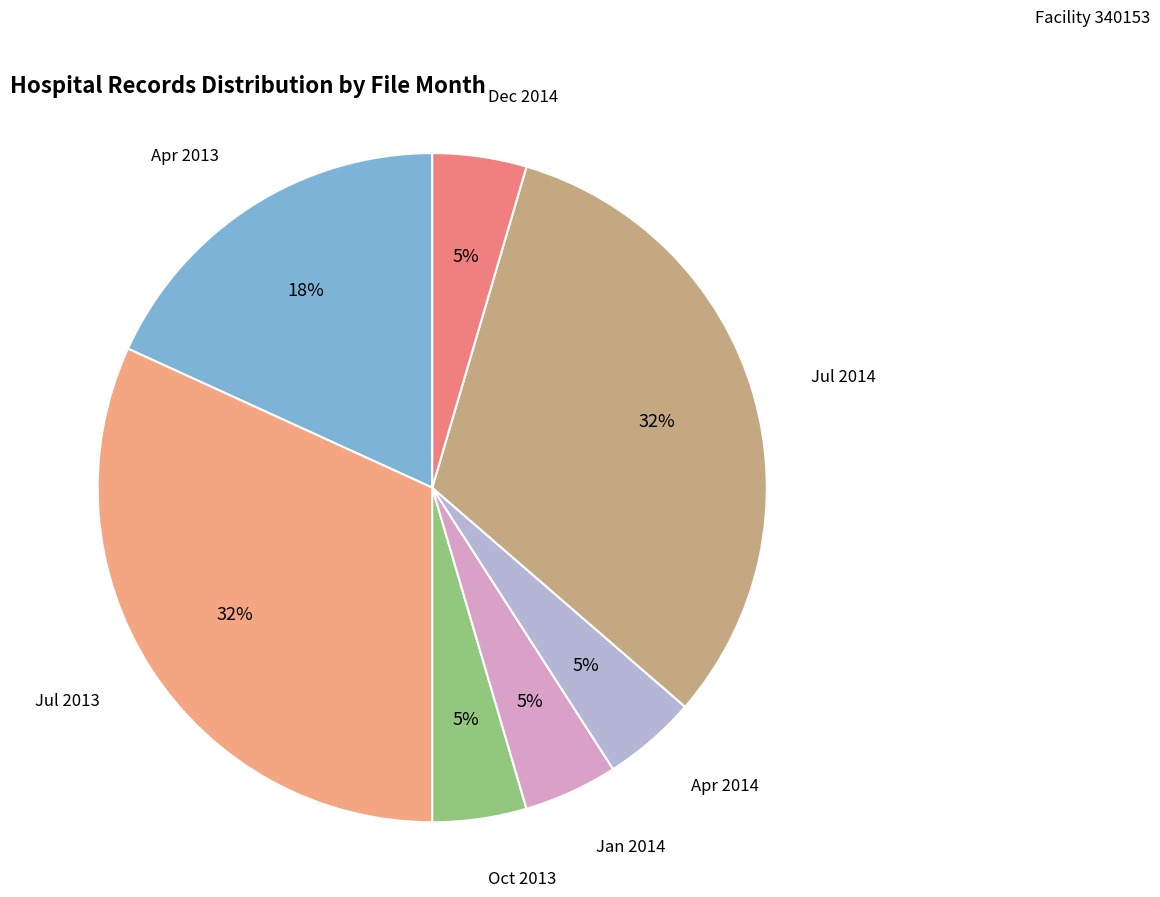

Rank the categories by value from lowest to highest.

10, 01, 04, 12, 04, 07, 07